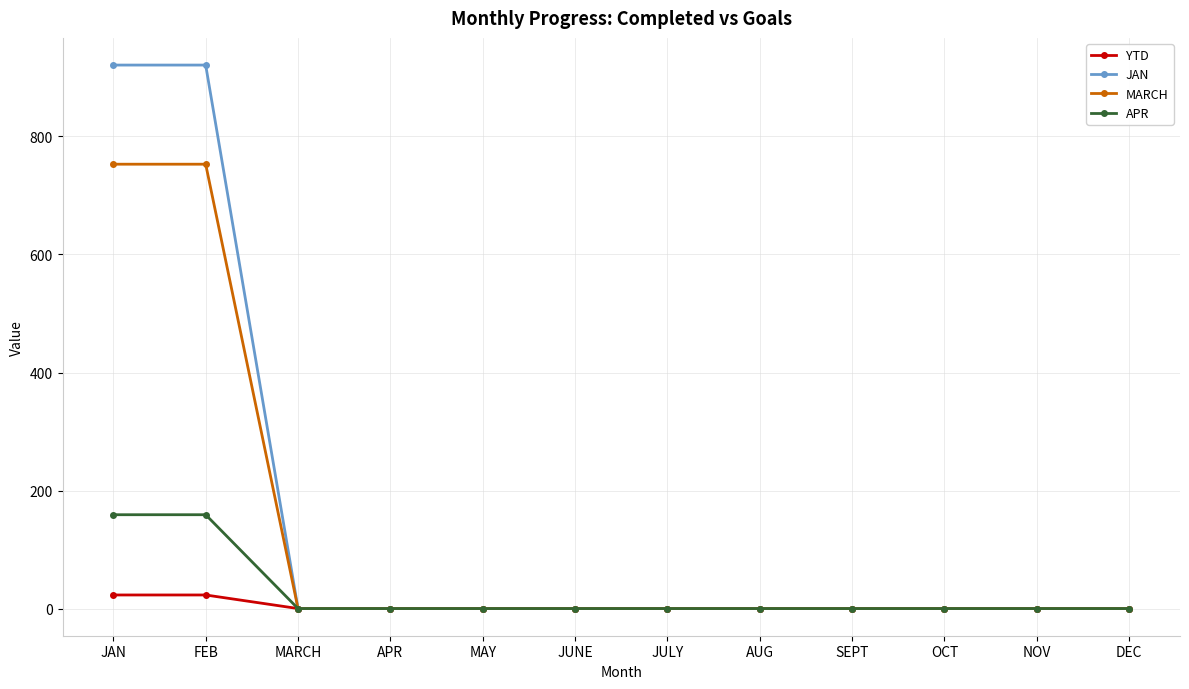

At how many categories does at least one series exceed 477?

2